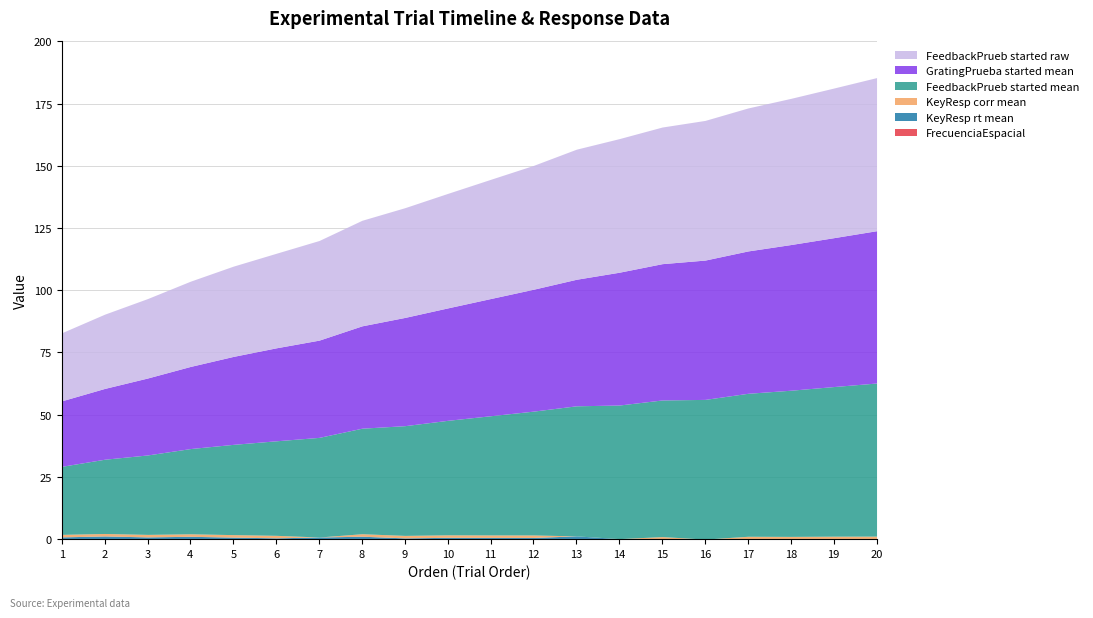

Which series has the largest total across all categories?

FeedbackPrueb.started_mean